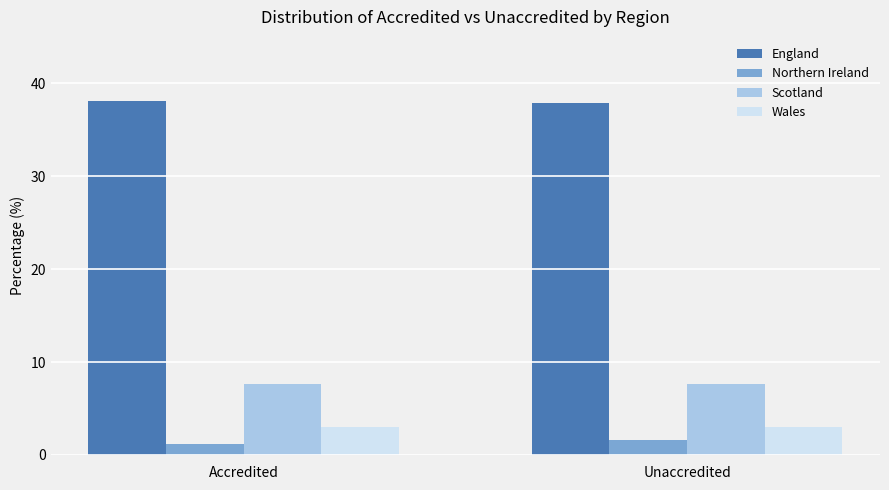

Read the Wales value at Unaccredited.

3.0